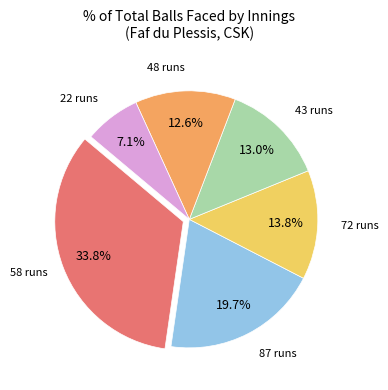

Count the number of slices in the pie.

6